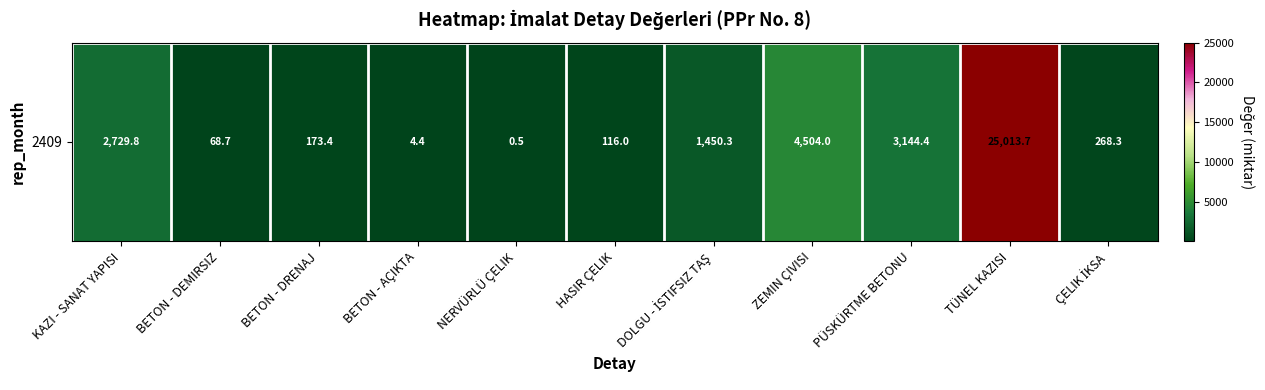

Which category has the lowest value across all series?

NERVÜRLÜ ÇELIK